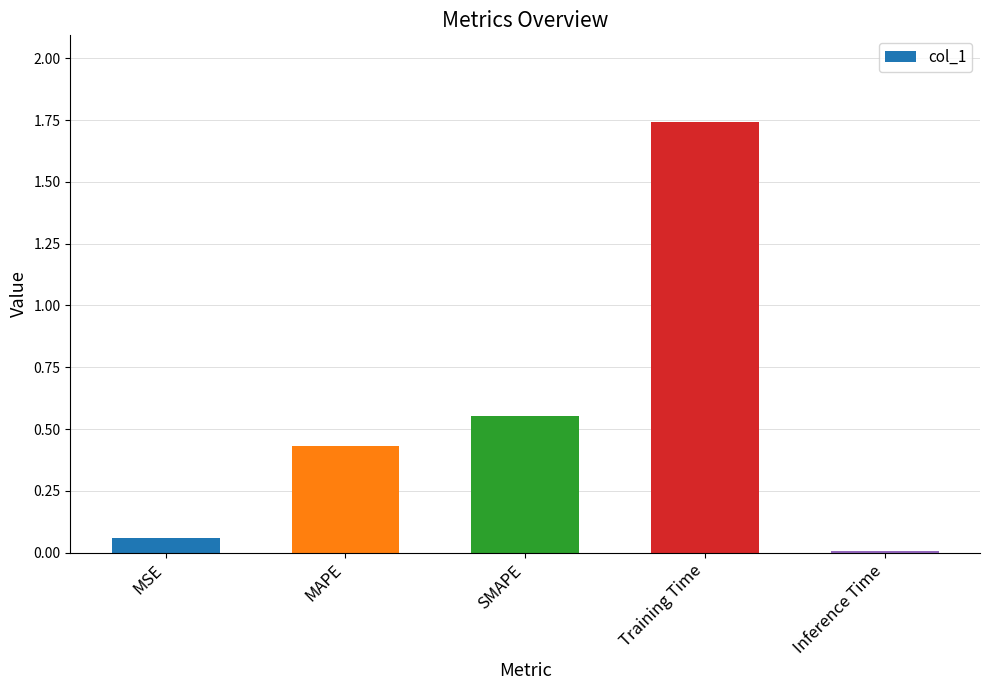

At which category does the chart reach its peak across all series?

Training Time